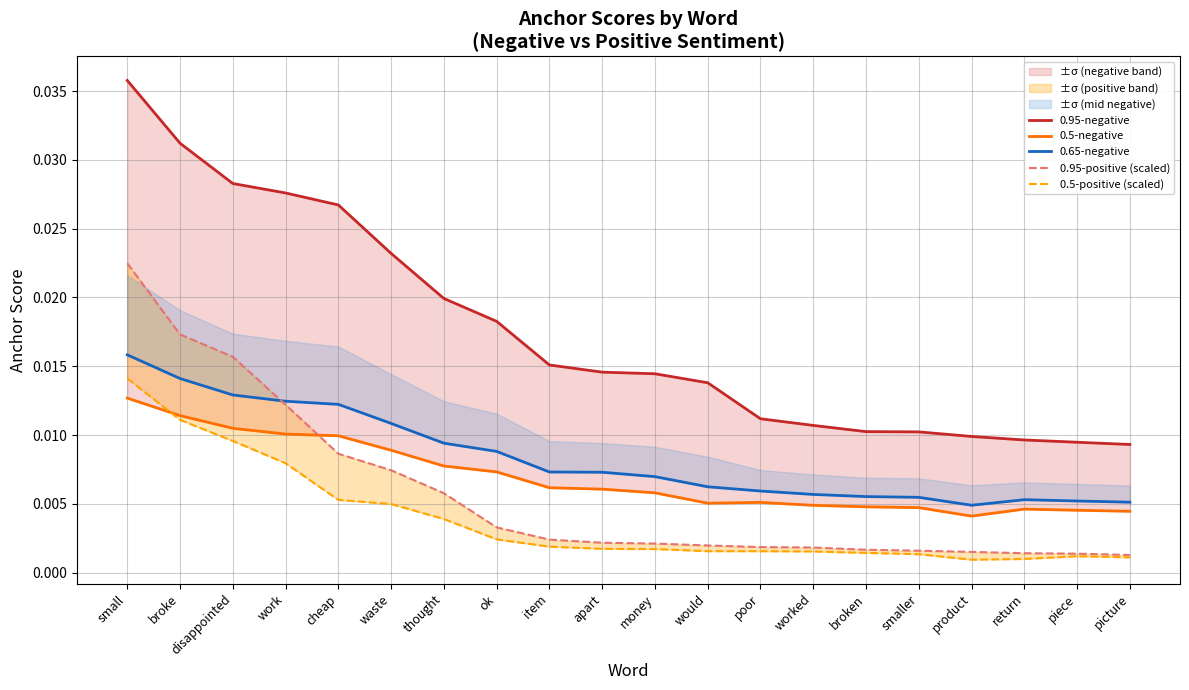

Does the chart have visible grid lines?

Yes